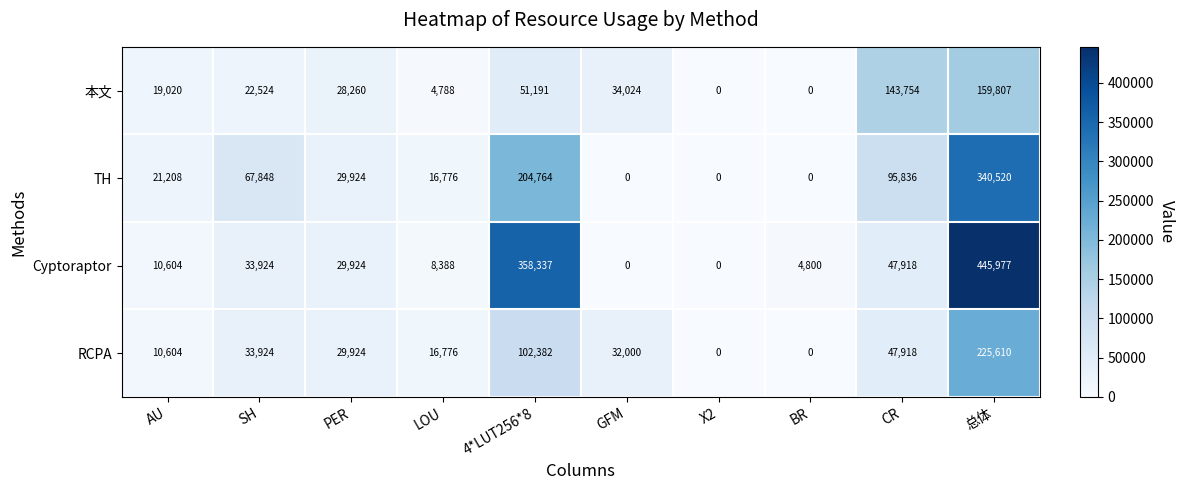

What is the highest value of the 本文 series?

159807